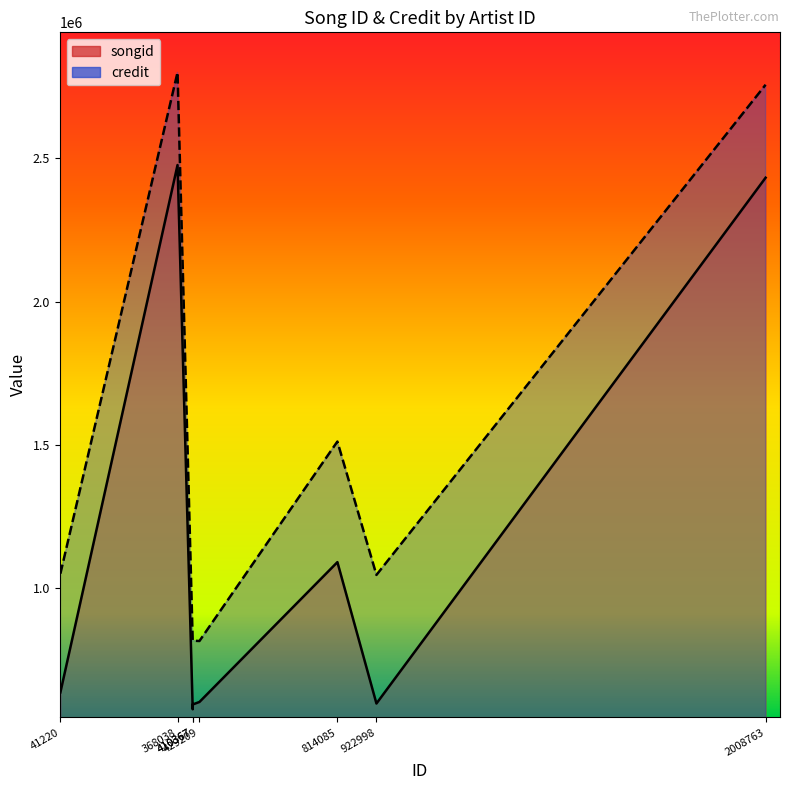

At which label does credit reach its minimum?

429209